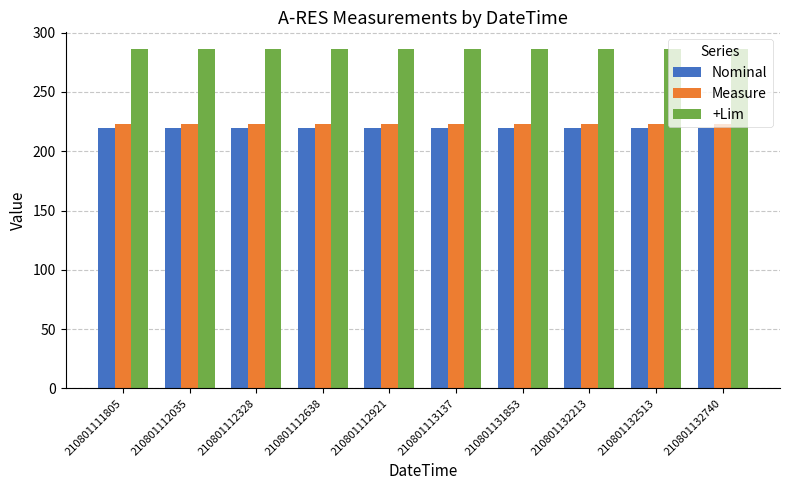

How many groups of bars are there?

10